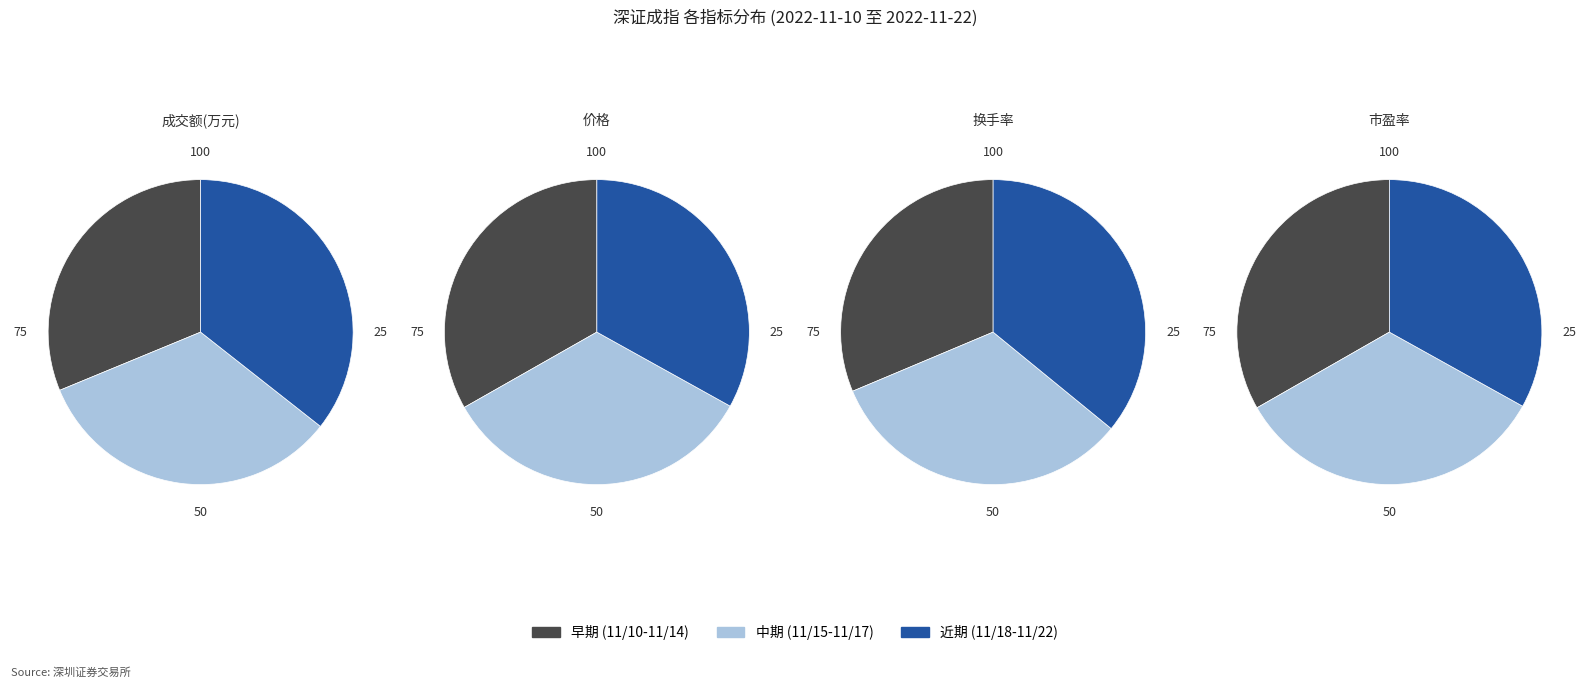

Between 2022-11-18 and 2022-11-14, which is larger?

2022-11-14